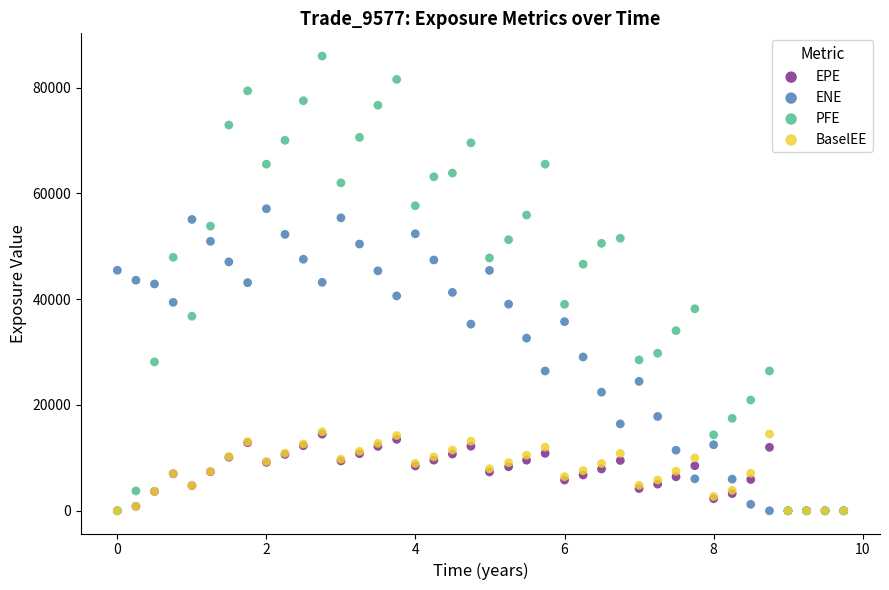

Which series has the widest spread of Y values?

PFE